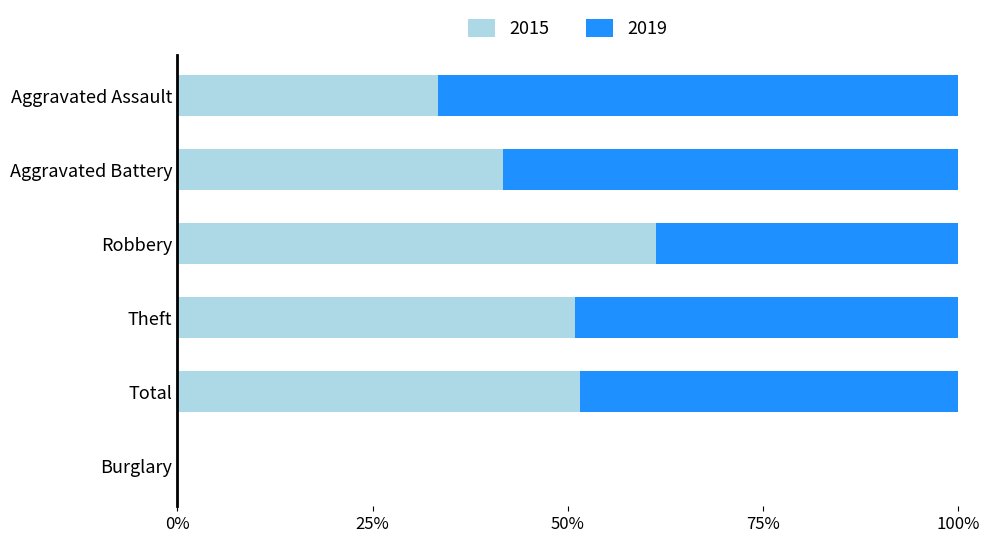

What is the difference between the 2015 values at Theft and Burglary?

50.9